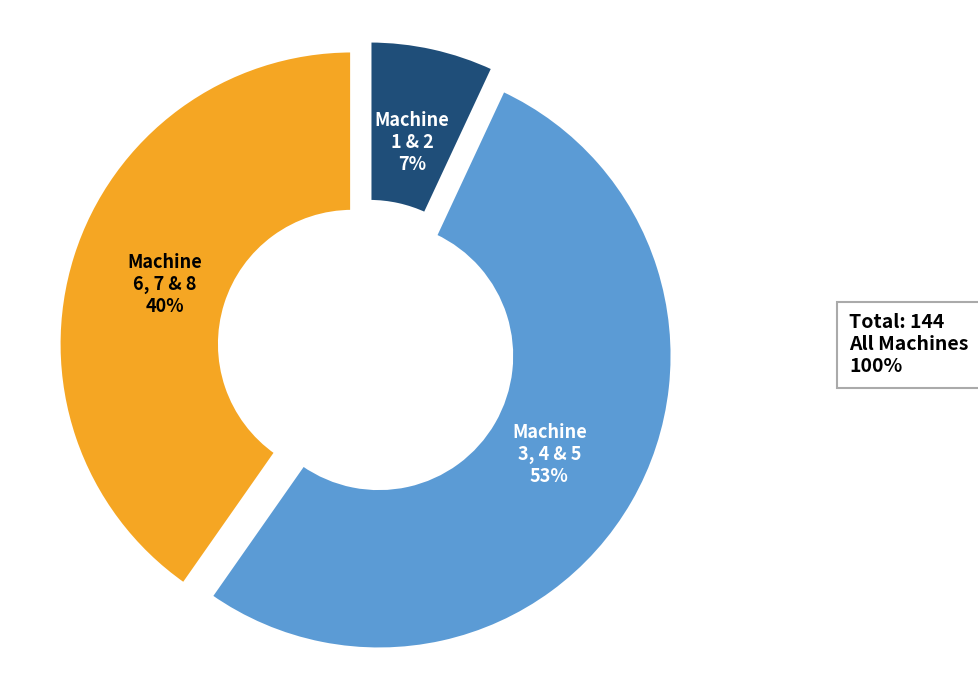

Does Machine 1 & 2 represent more than half of the total?

No